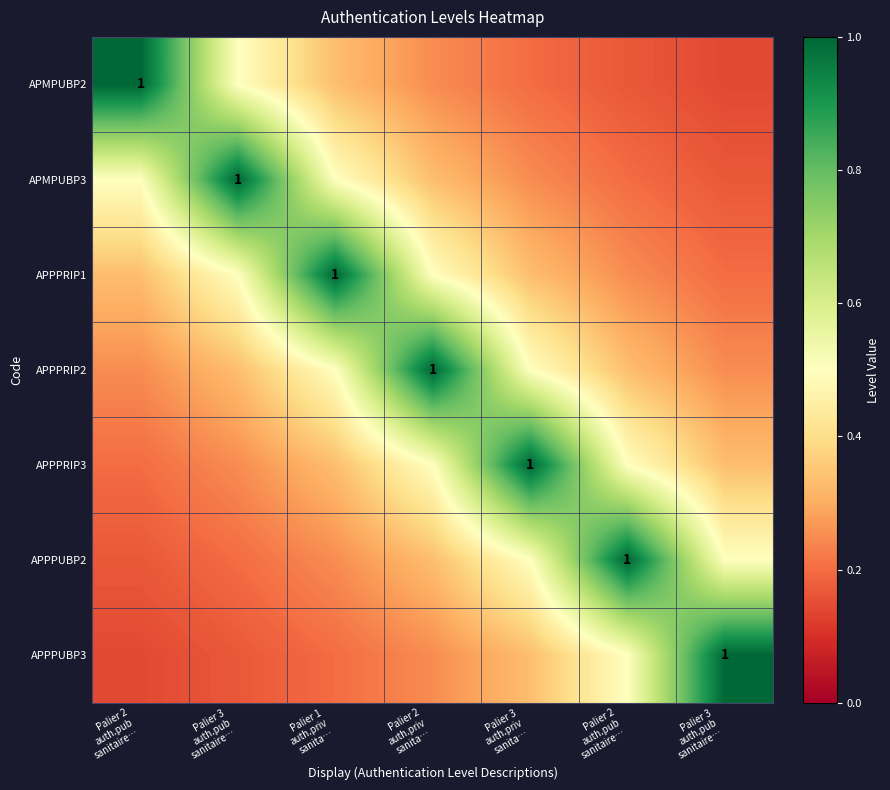

Which series has the widest spread of values?

APMPUBP2